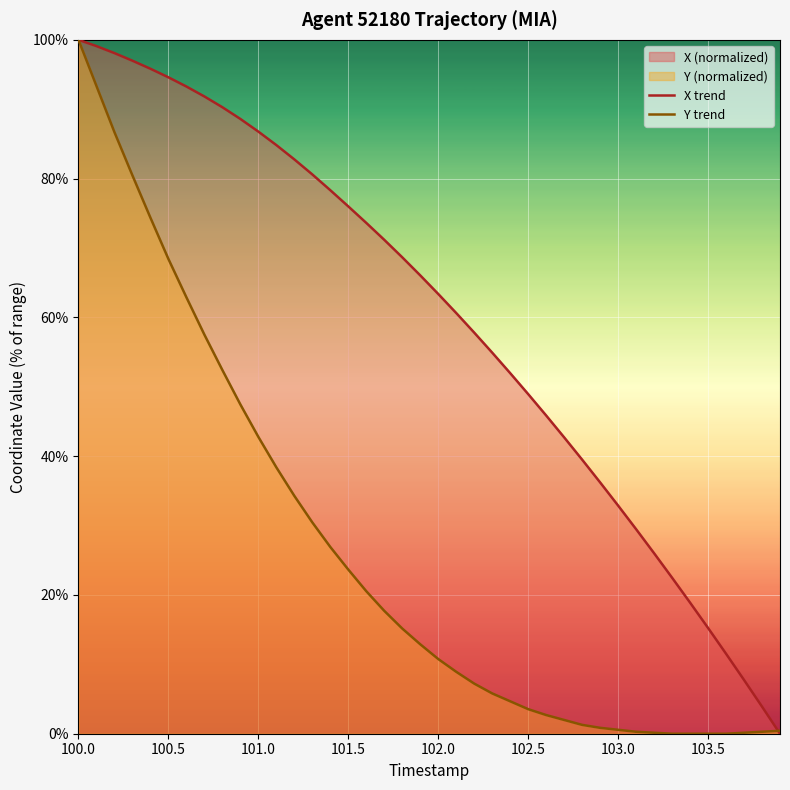

At which category is the sum across all series the highest?

100.0